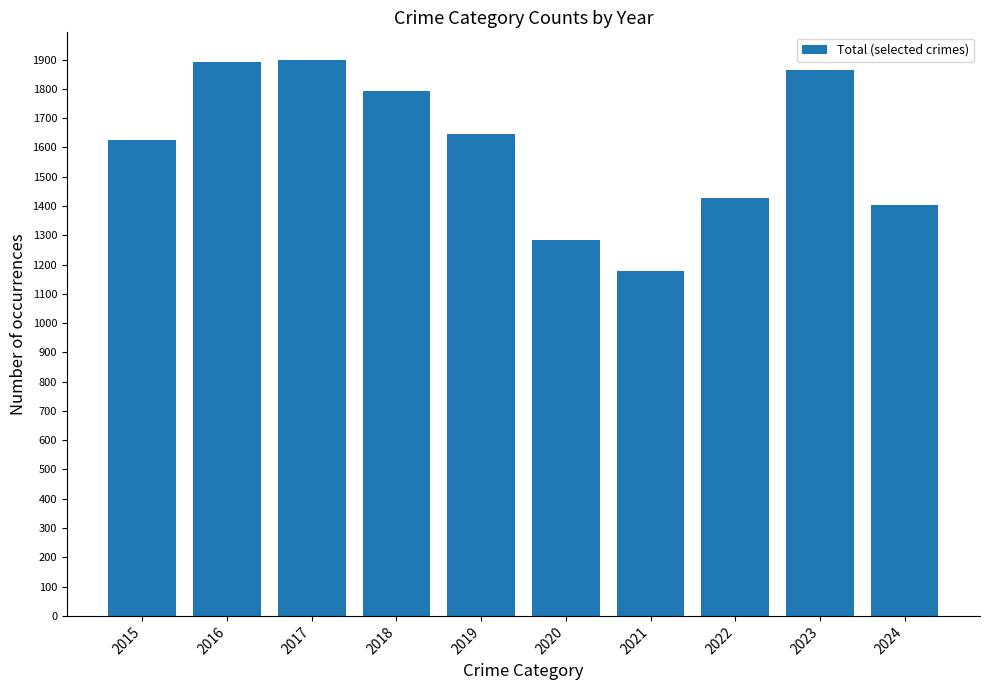

Which label corresponds to the smallest value in the chart?

2021